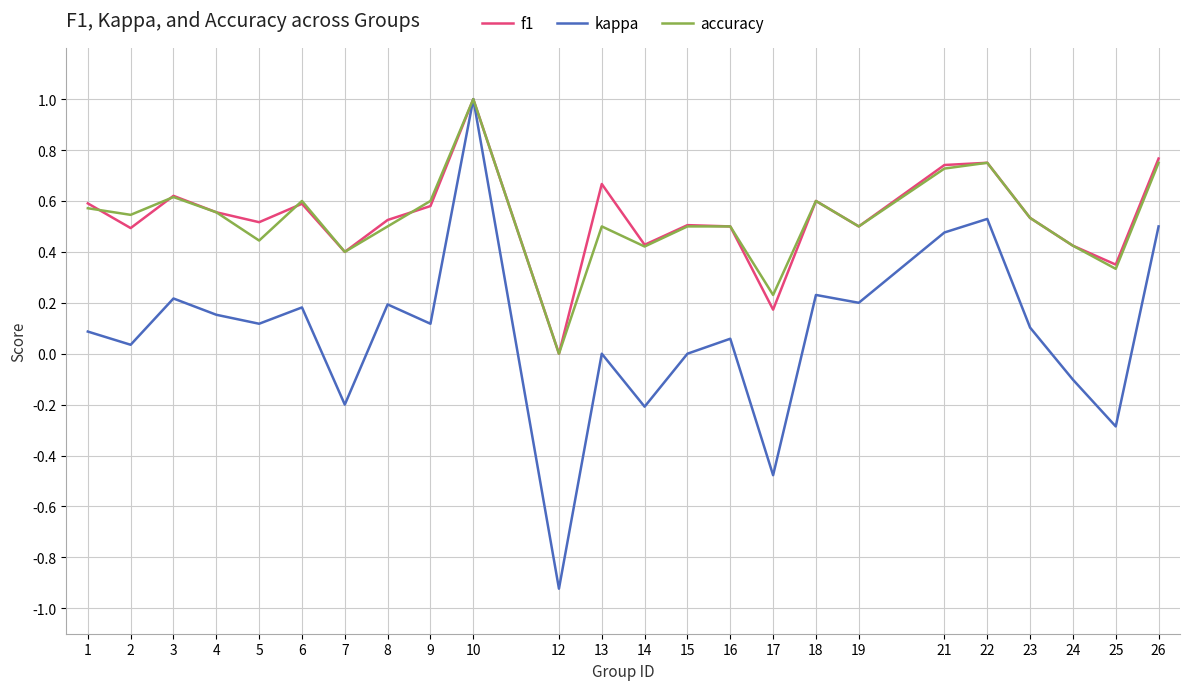

Which series has the largest range (max minus min)?

kappa